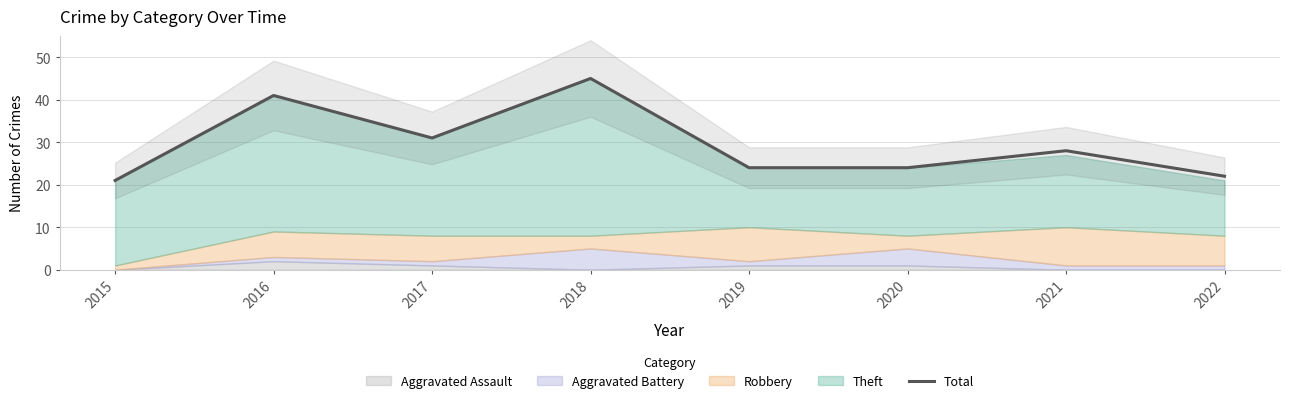

What is the average value?

30